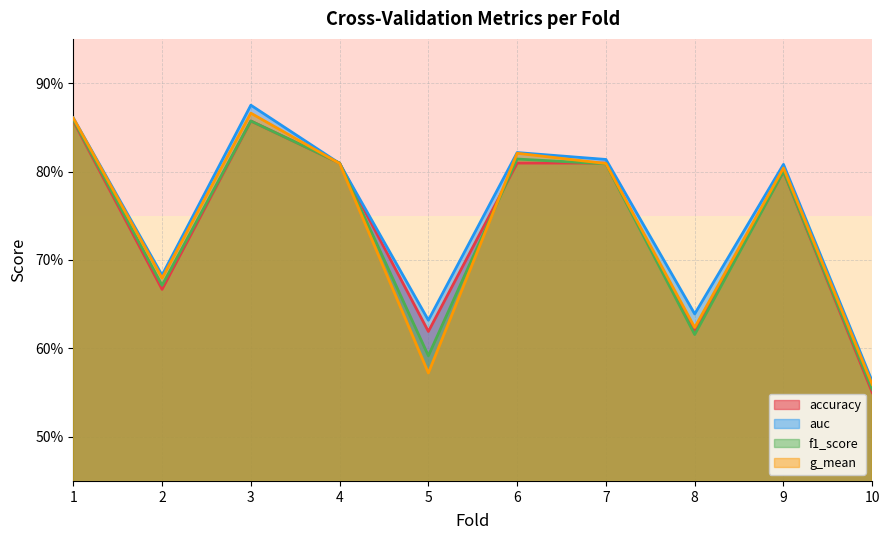

True or false: f1_score has more than 2 points higher than both neighbors.

True